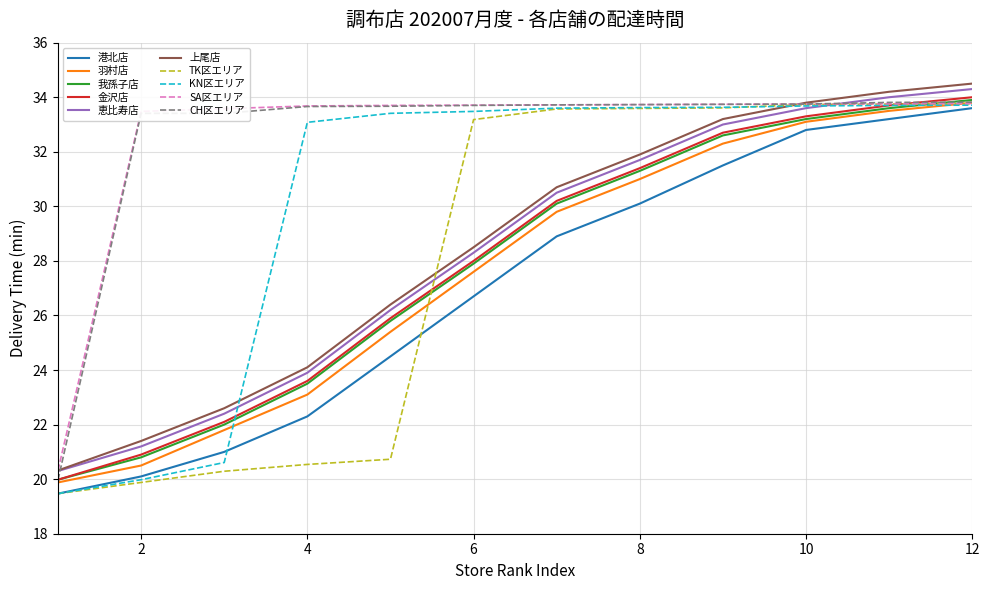

What is the lowest value of the 恵比寿店 series?

20.3